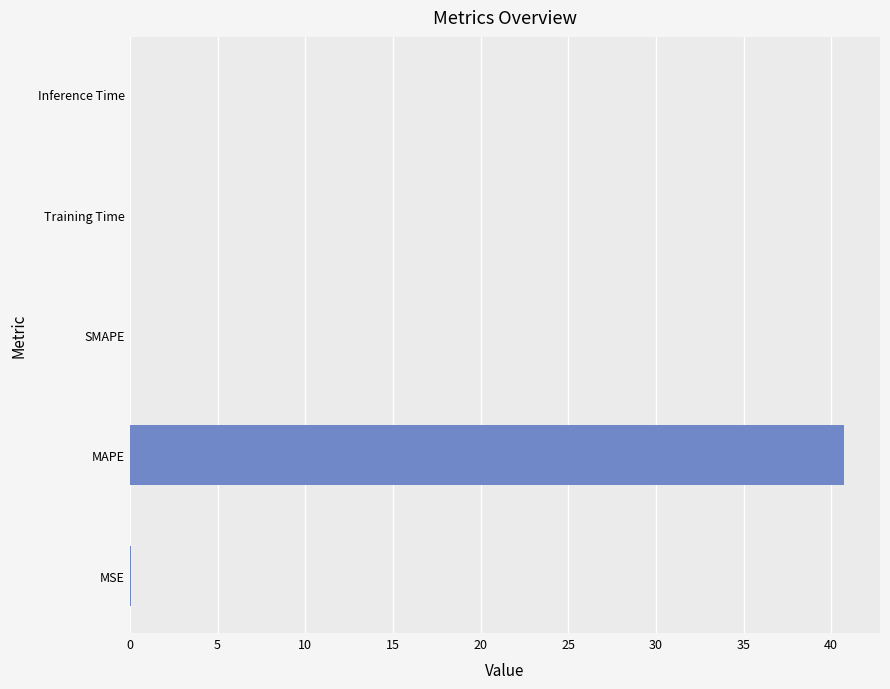

What is the average value?

8.2